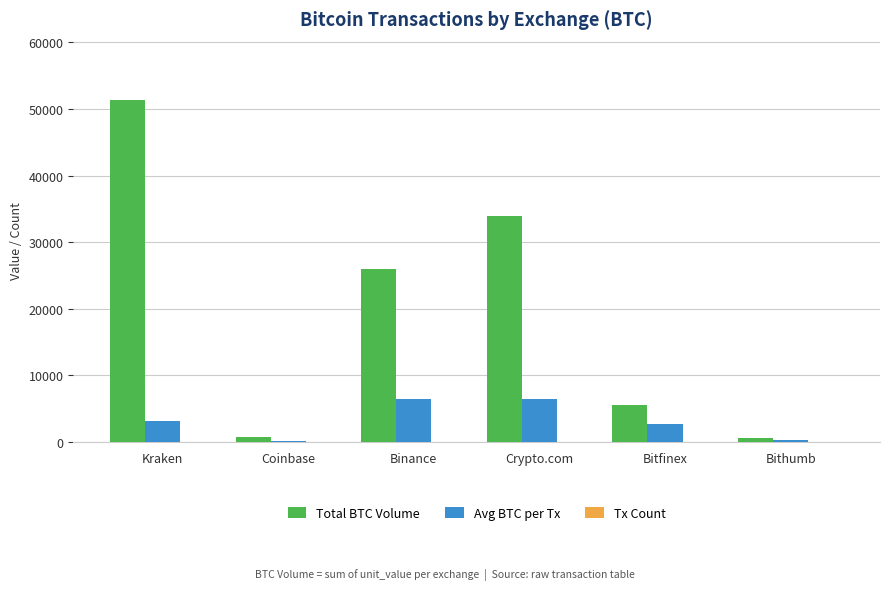

Which series has the largest range (max minus min)?

Total BTC Volume